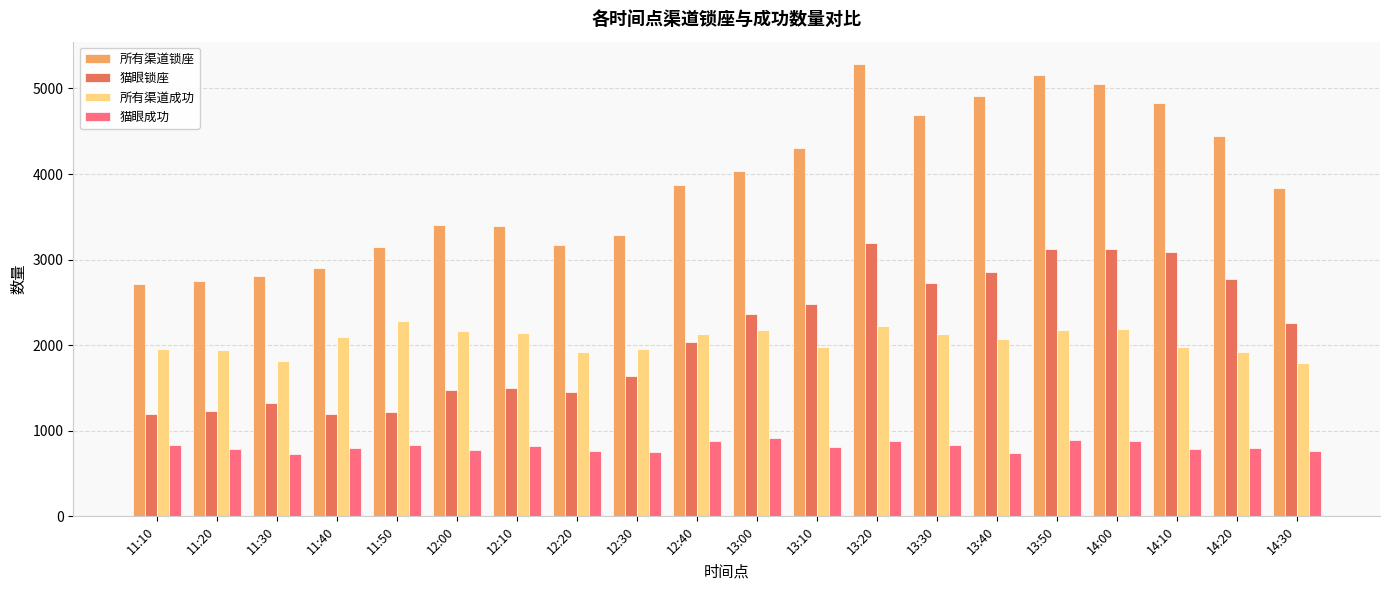

What is the difference between the maximum and minimum values in the 所有渠道锁座 series?

2572